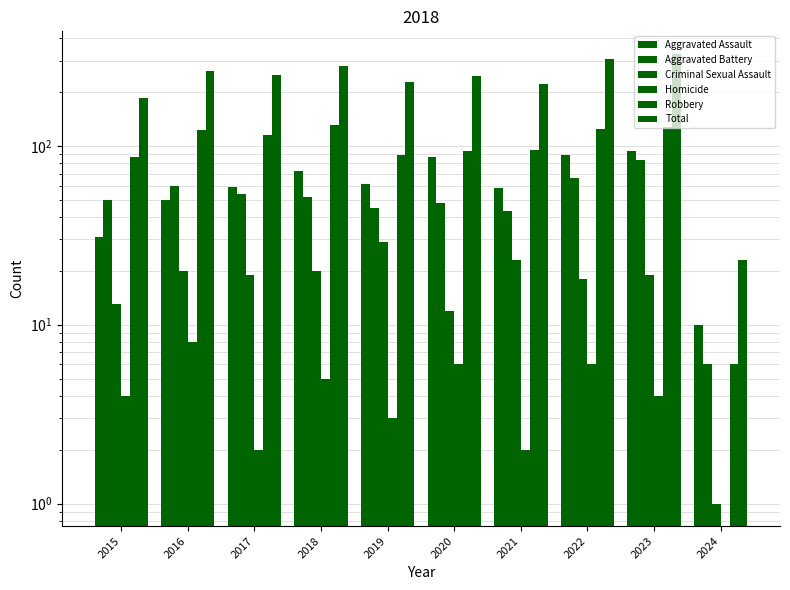

What is the difference between the maximum and minimum values in the Robbery series?

124